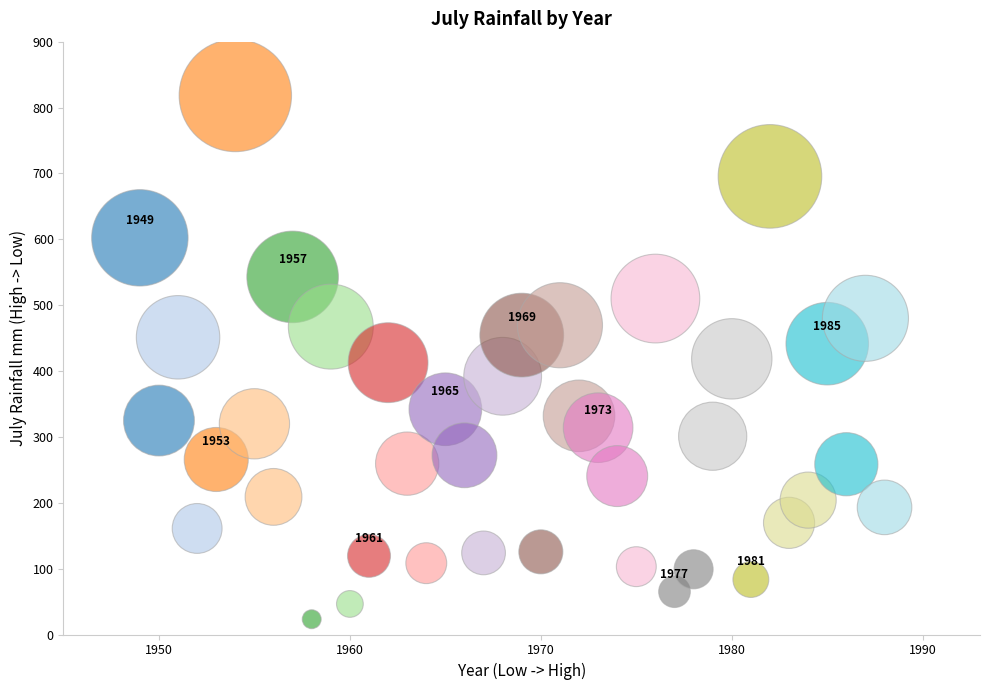

What is the range of Y values (max minus min)?

795.1